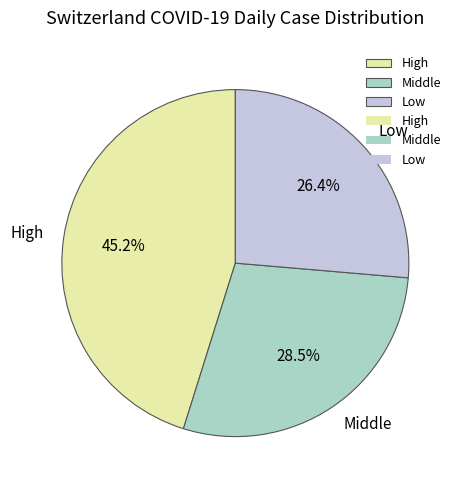

Combined, what portion of the pie is Middle and High?

73.6%